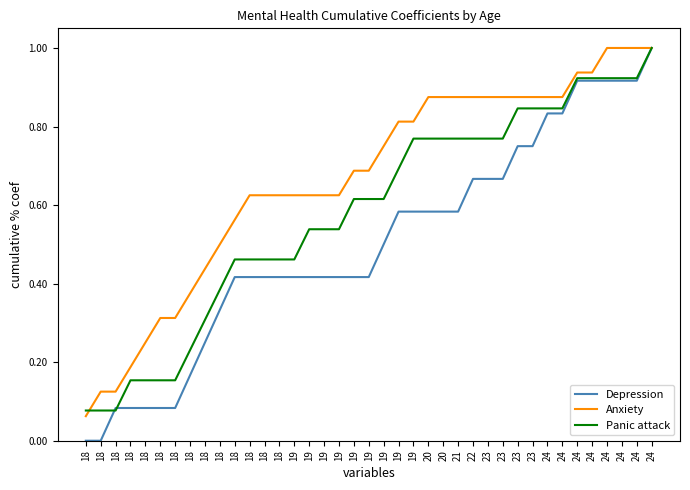

How many lines are shown in the chart?

3